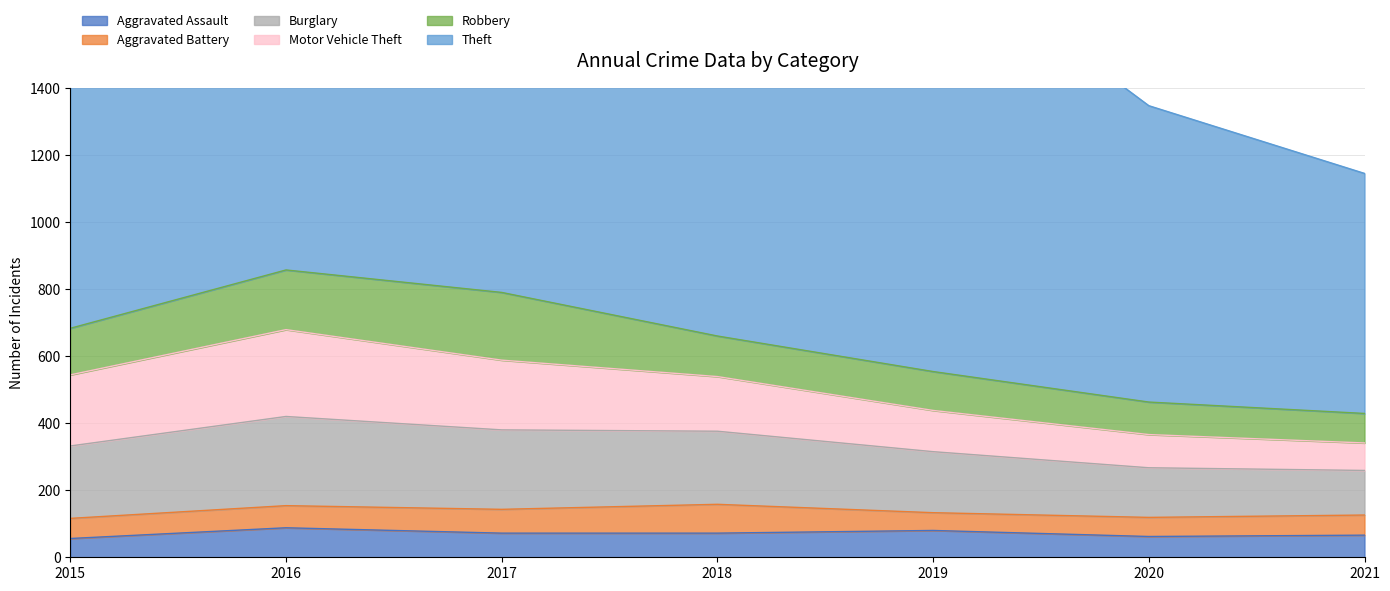

How many data points in Motor Vehicle Theft are less than 163?

3